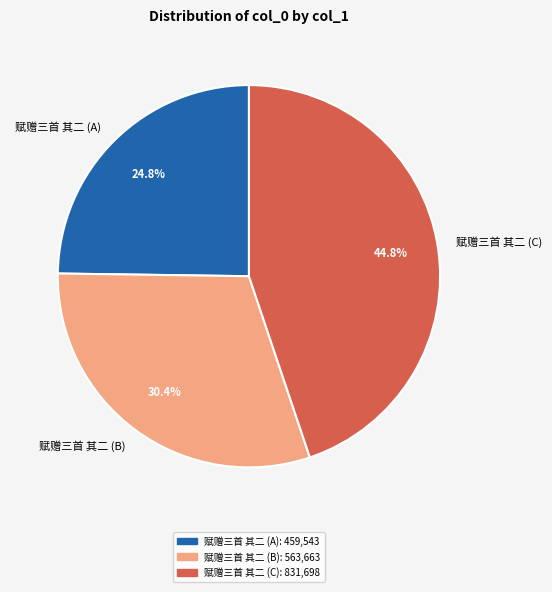

Which slice is the largest?

赋赠三首 其二 (C)